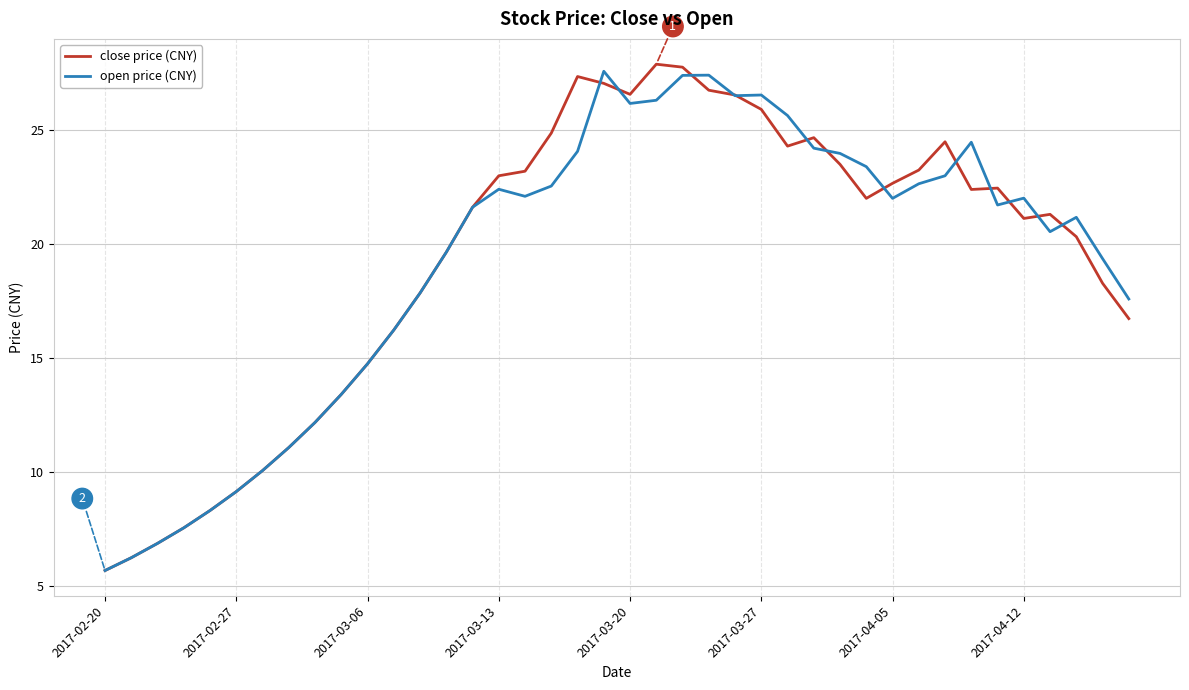

What is the minimum value shown in the chart?

5.7